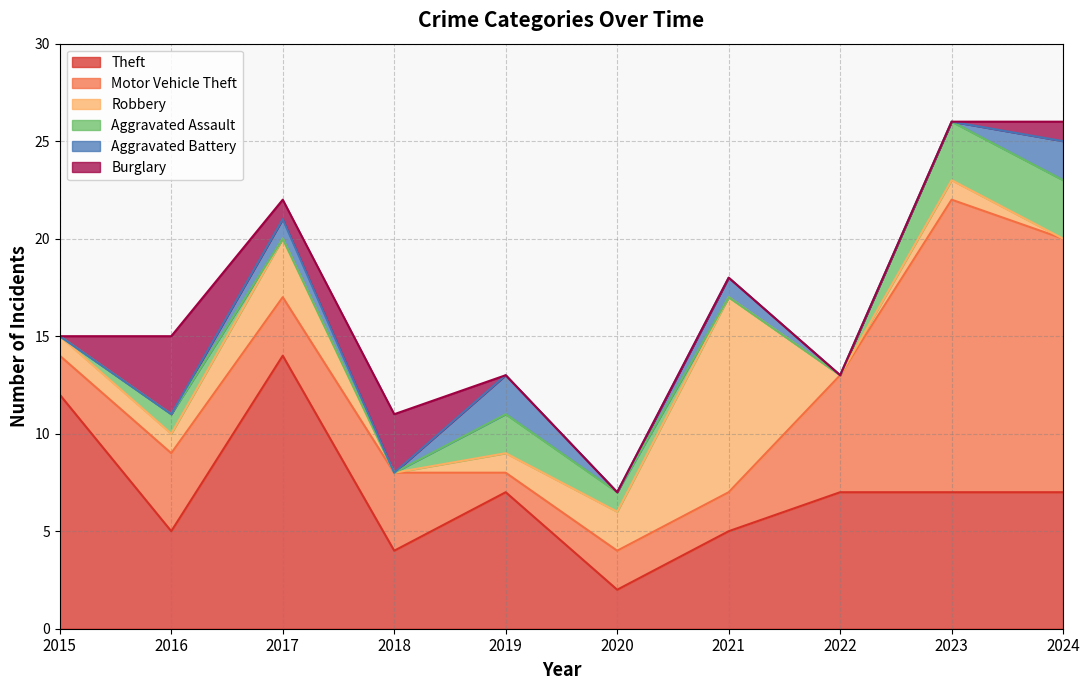

List the series in order of their peak value, lowest first.

Aggravated Battery, Aggravated Assault, Burglary, Robbery, Theft, Motor Vehicle Theft